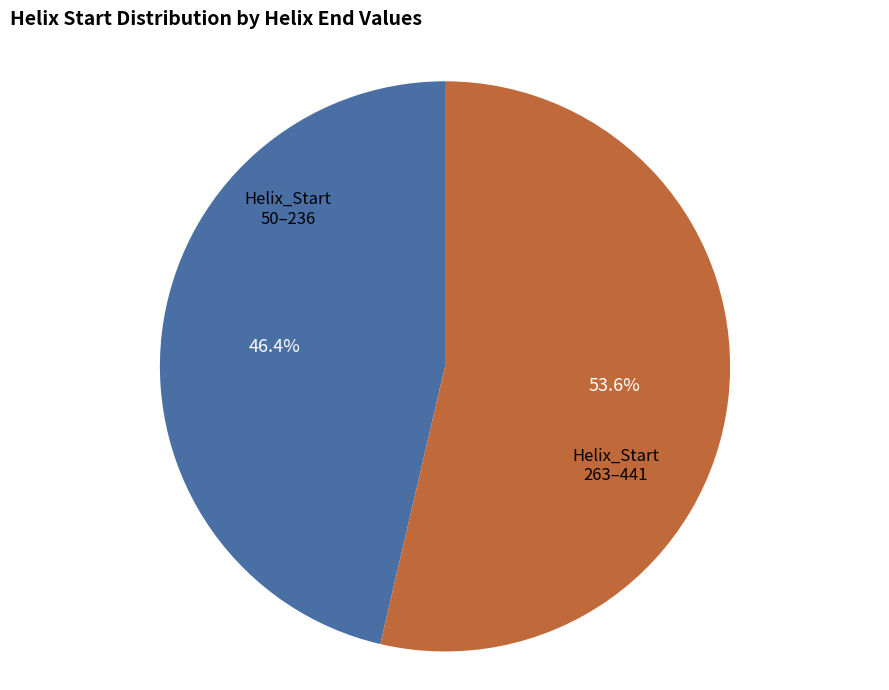

How many slices are in this pie chart?

2